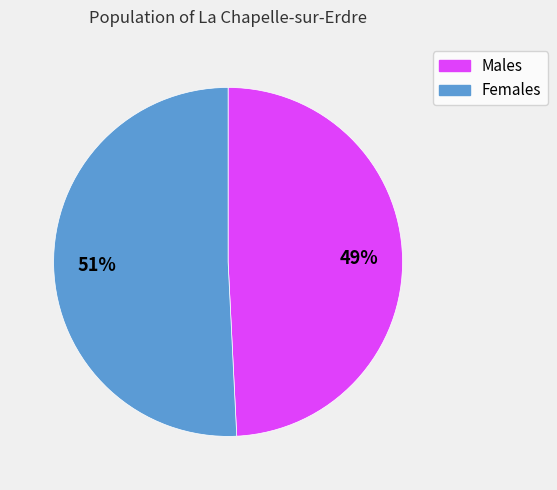

How many slices are in this pie chart?

2